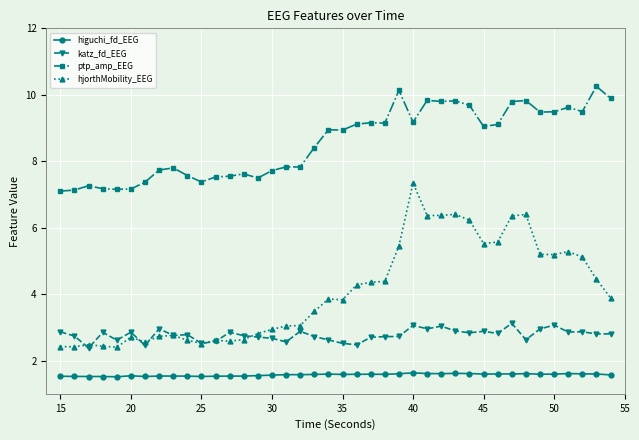

Rank the series by their maximum value, from lowest to highest.

higuchi_fd_EEG, katz_fd_EEG, hjorthMobility_EEG, ptp_amp_EEG